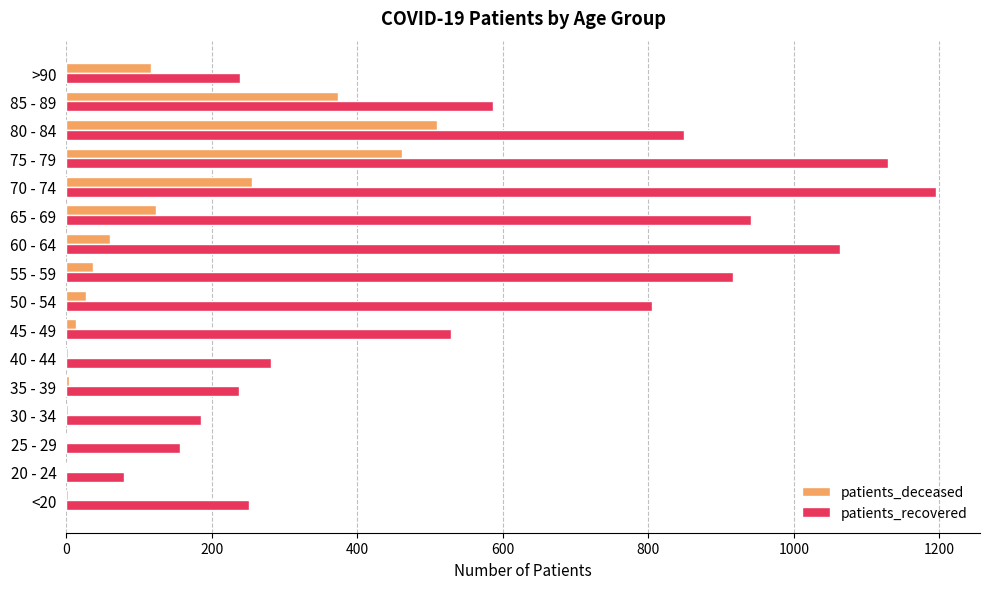

What are all the series names shown in the legend?

patients_deceased, patients_recovered